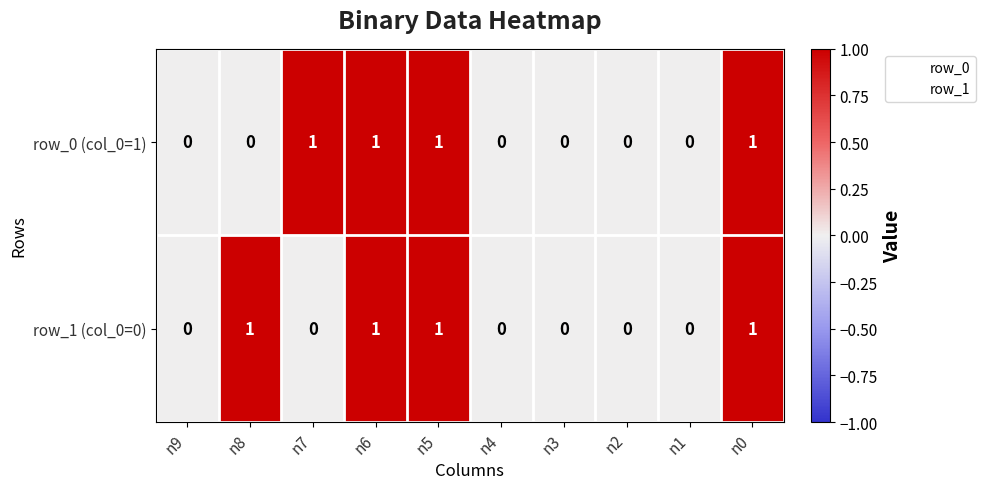

How many row_0 (col_0=1) values are between 0 and 1?

10